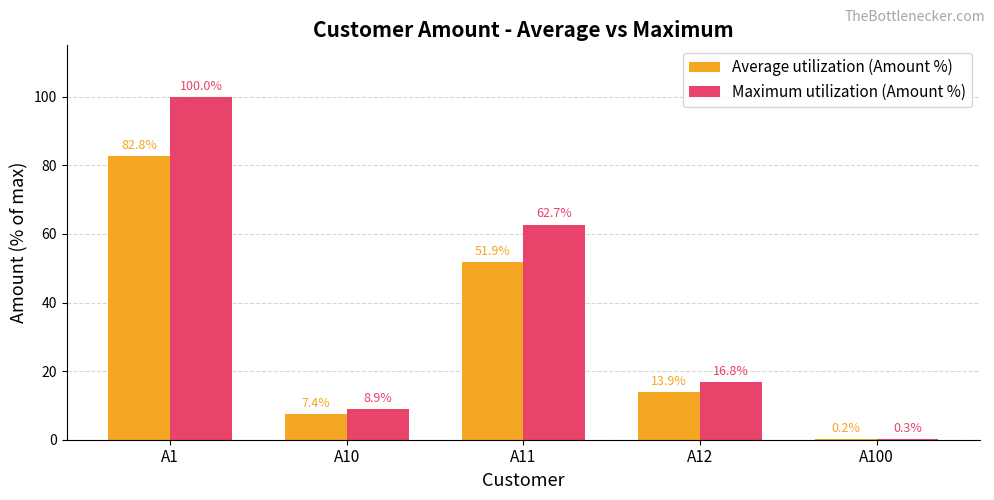

What are all the series names shown in the legend?

Average utilization (Amount %), Maximum utilization (Amount %)